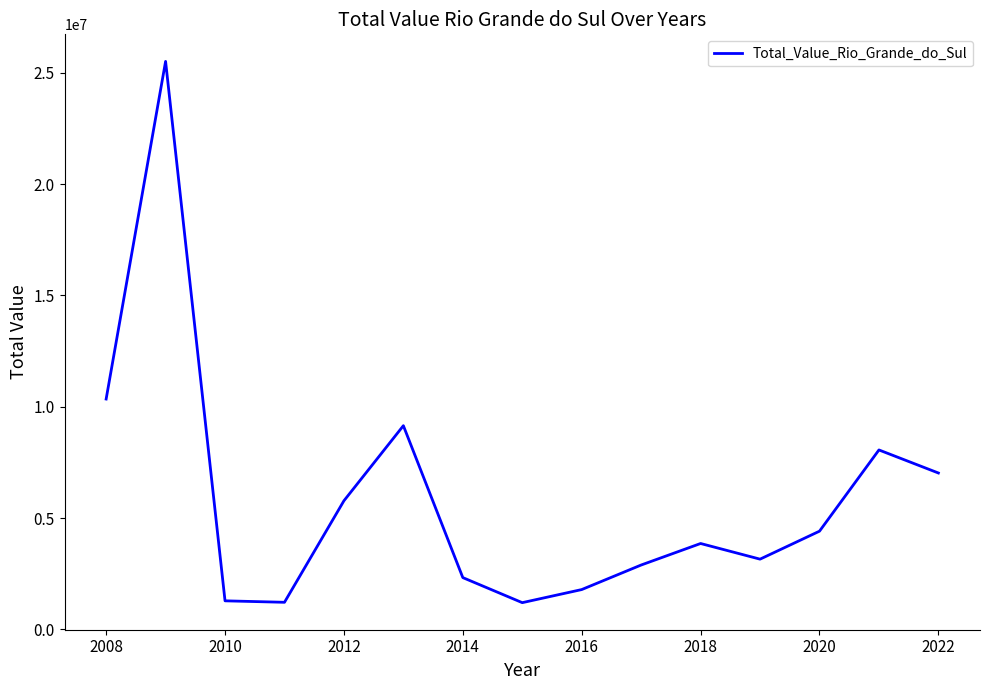

What is the difference between the maximum and minimum values?

24315719